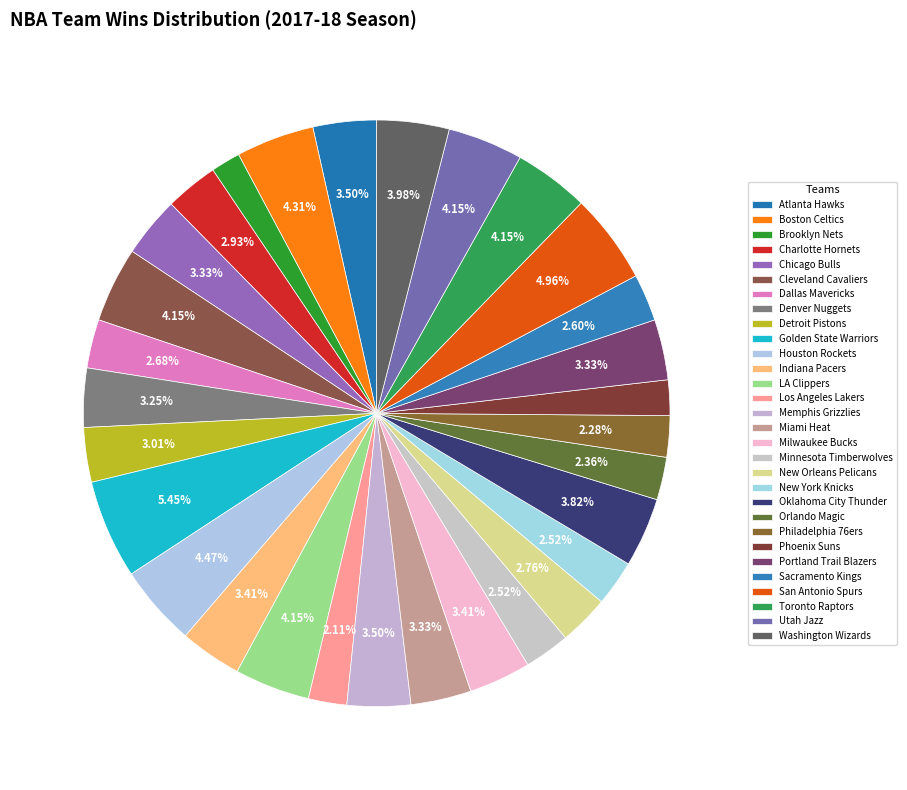

How many slices are in this pie chart?

30